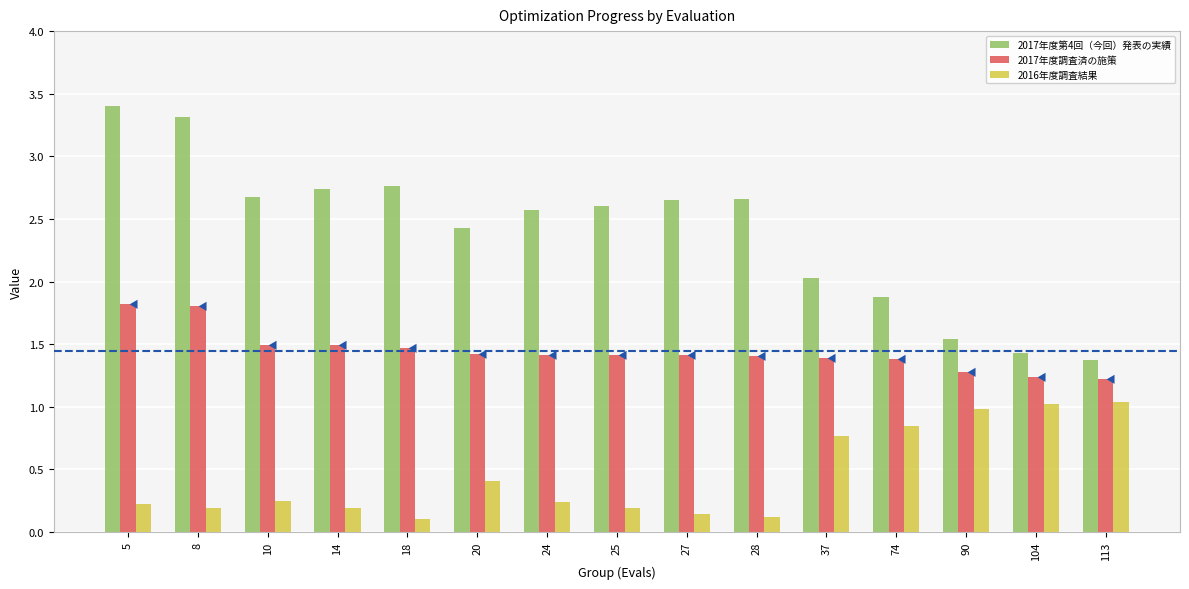

What is the total value across all series at 5?

5.4